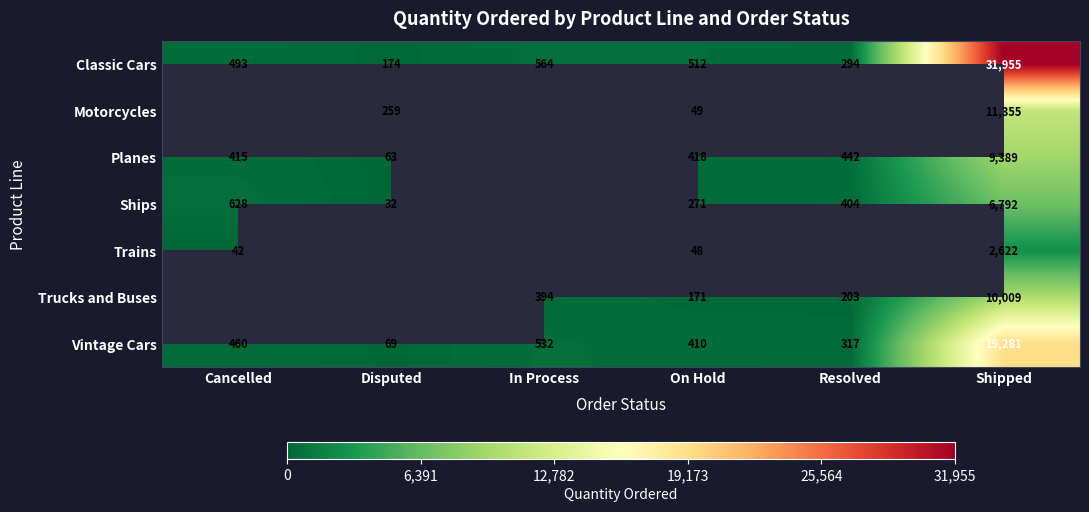

True or false: Classic Cars has a value of 422 at Resolved.

False